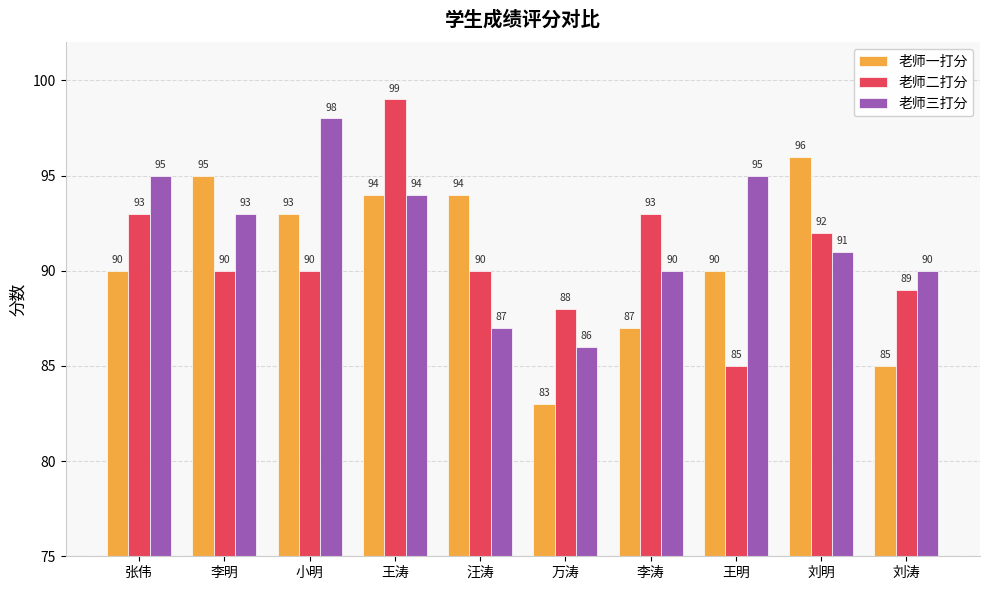

Which series changed the most between 张伟 and 汪涛?

老师三打分